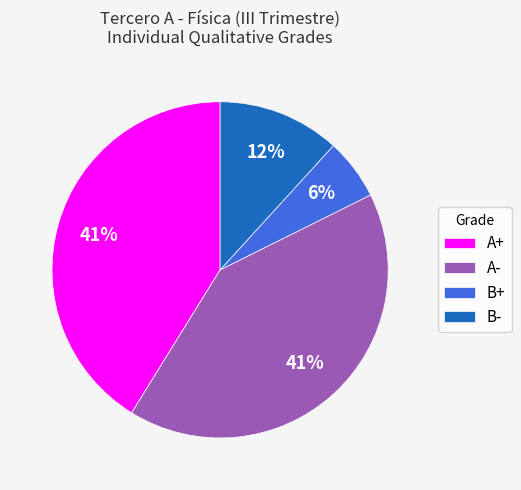

What is the smallest slice in the pie chart?

B+